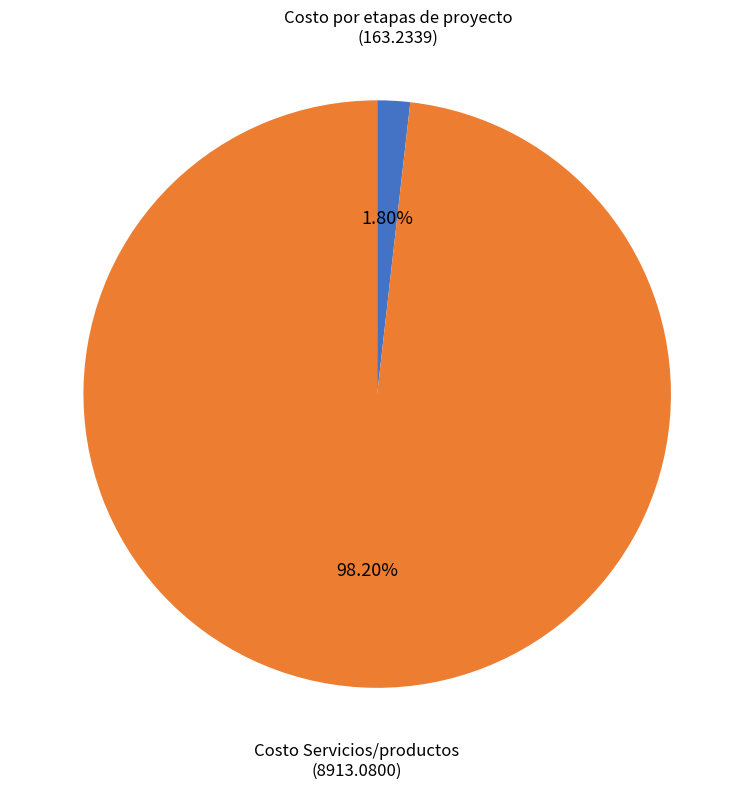

Does any single category account for the majority?

Yes